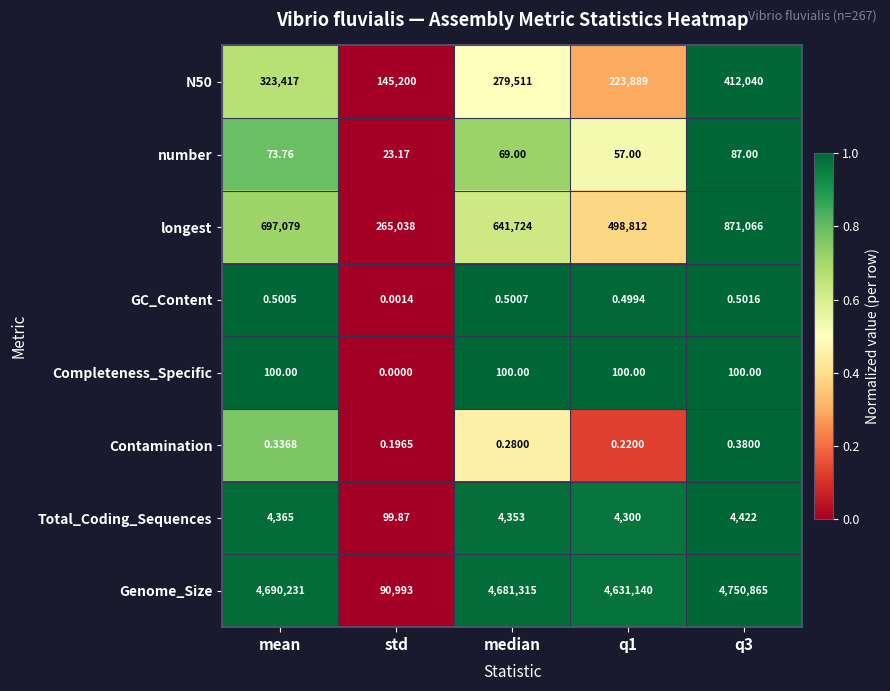

At which category does the chart reach its minimum across all series?

std